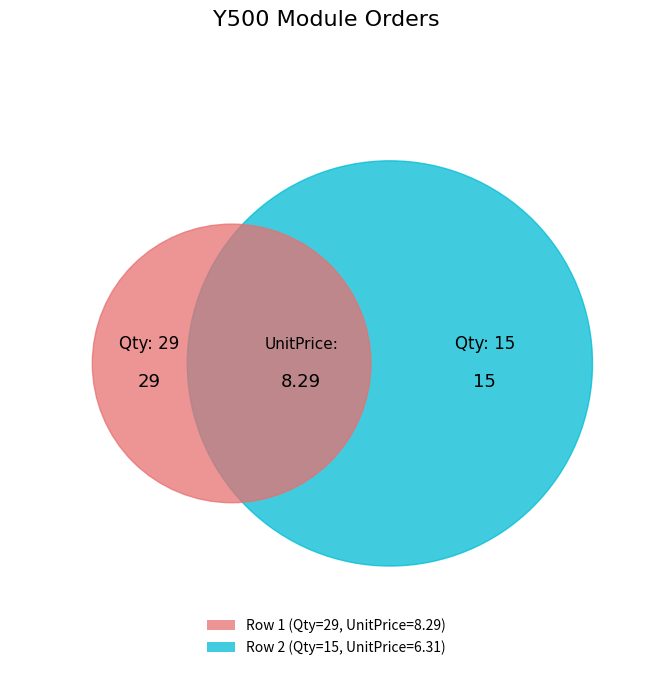

The 29 slice represents 57% of the pie. True or false?

True